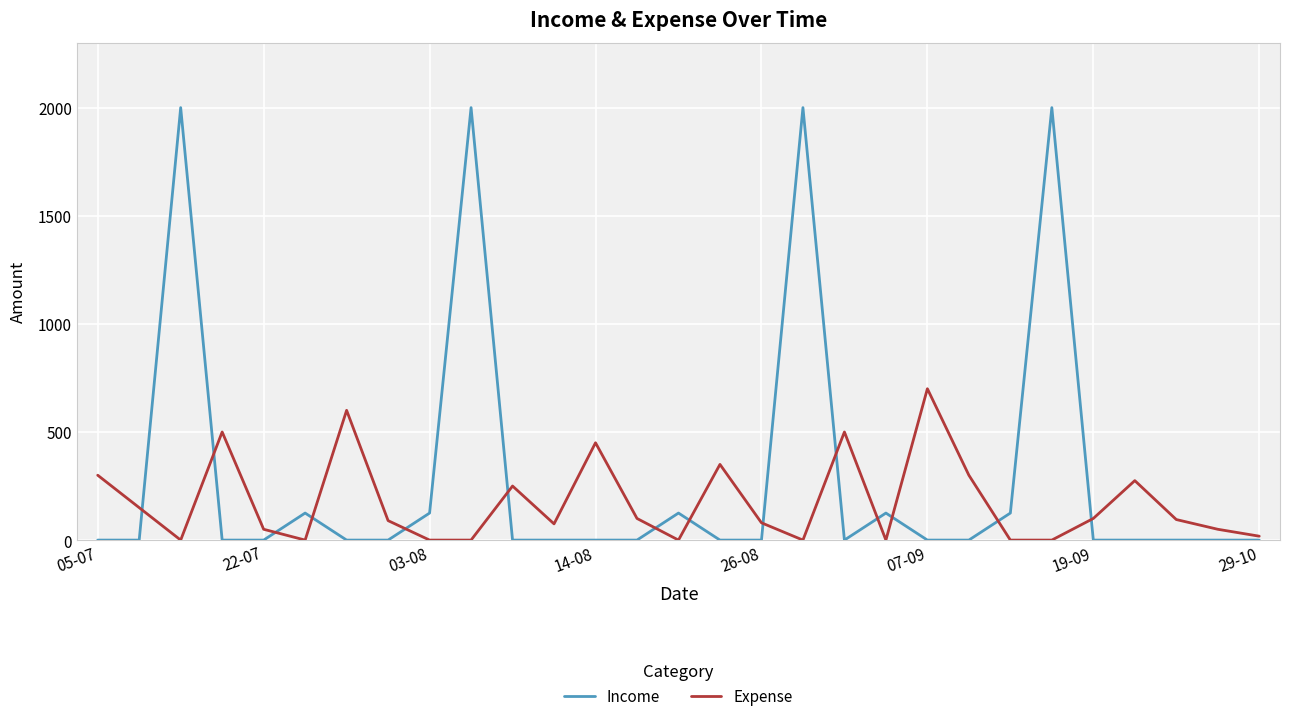

Which series has the largest total across all categories?

Income